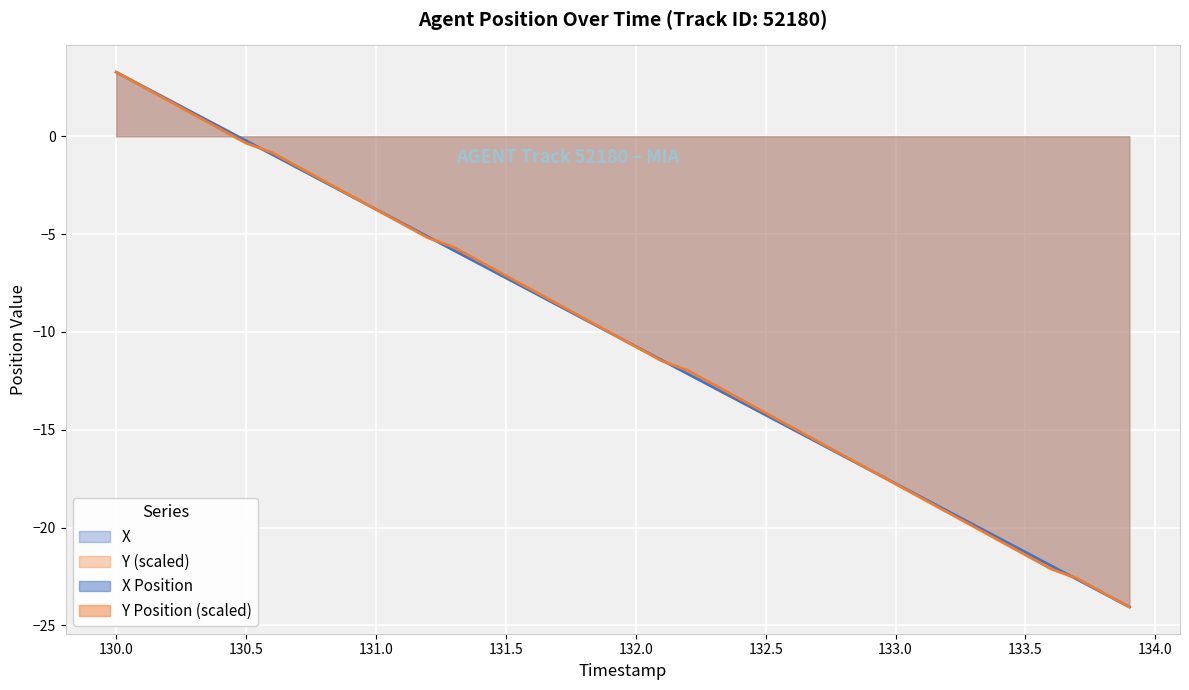

What is the highest value of the Y (scaled) series?

3.3